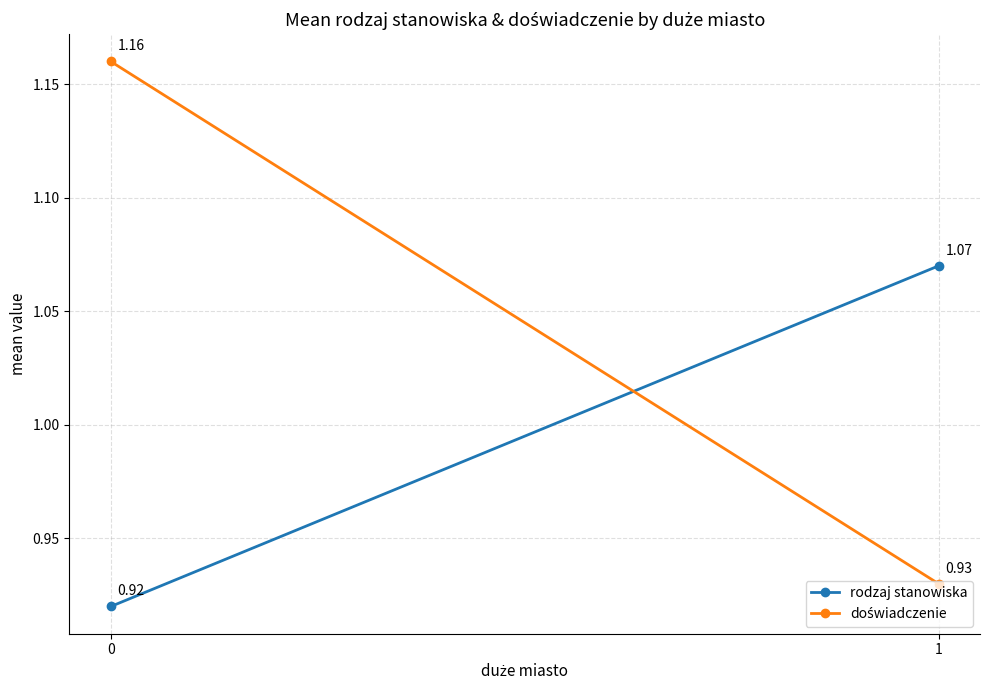

What is the value of the doświadczenie point at the 2nd from the left?

0.9